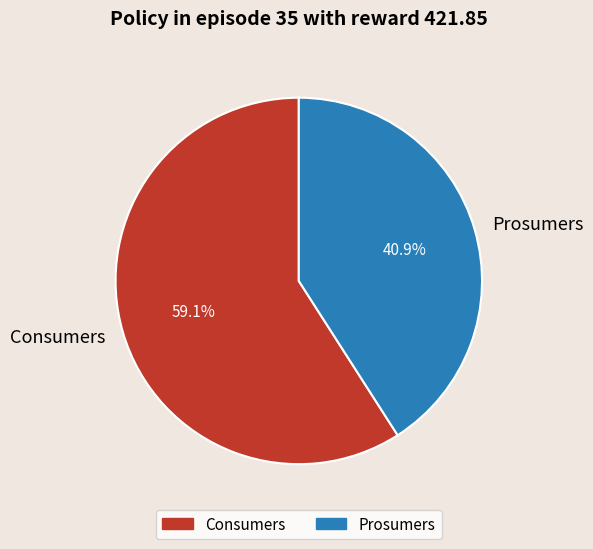

Is it true that Consumers is 50% of the pie?

False